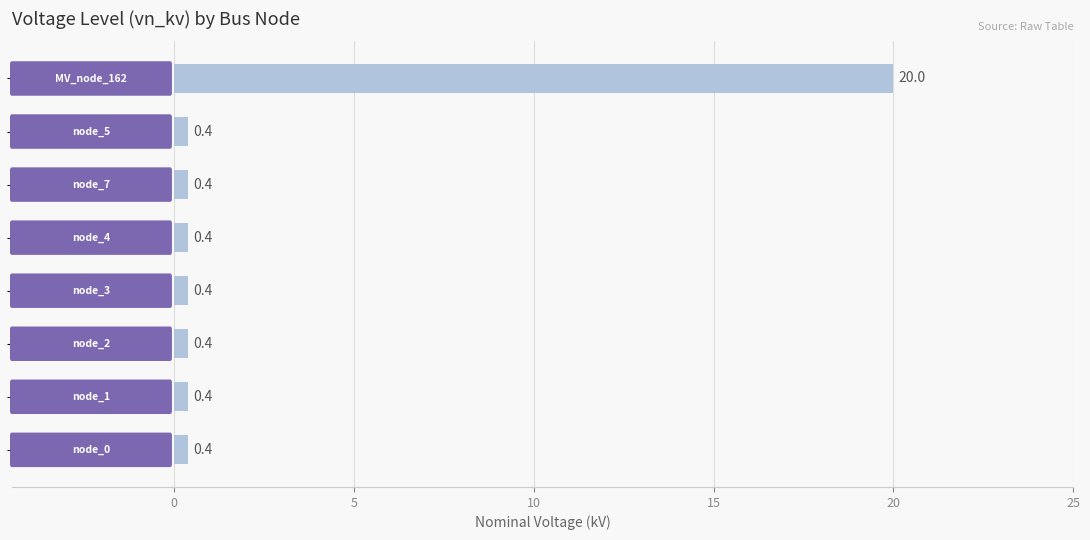

Does the chart contain any negative values?

No